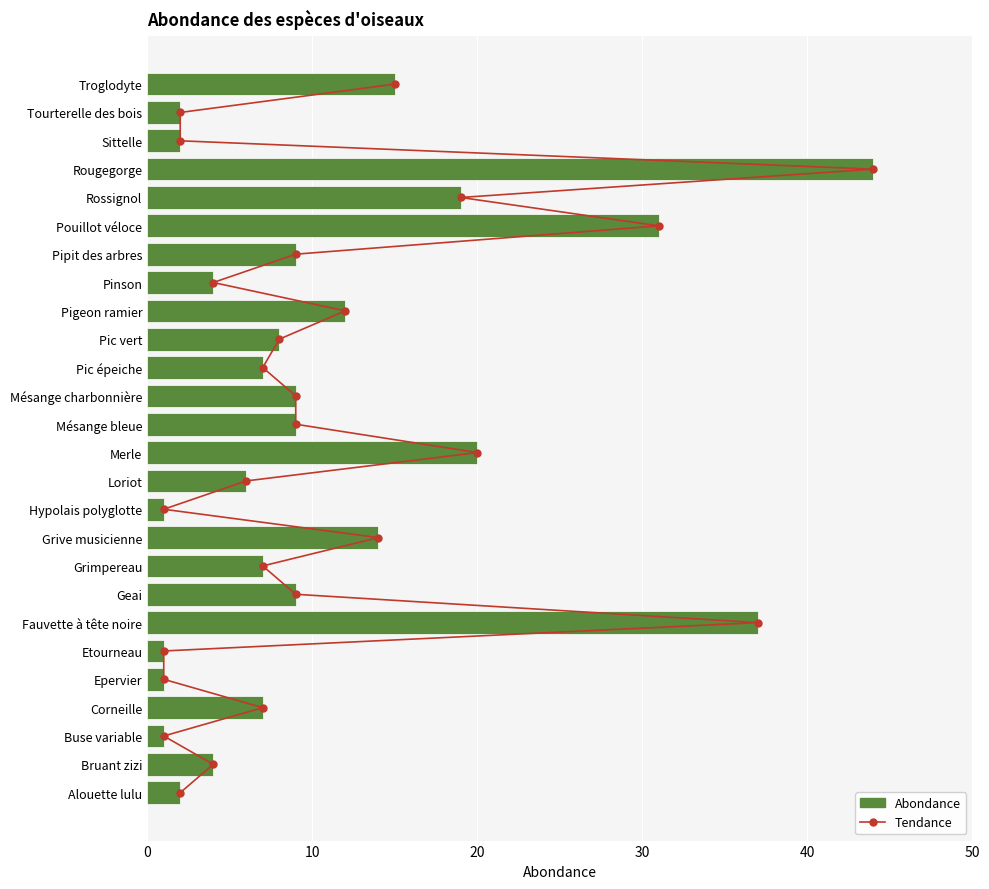

How many data points does each series have?

26